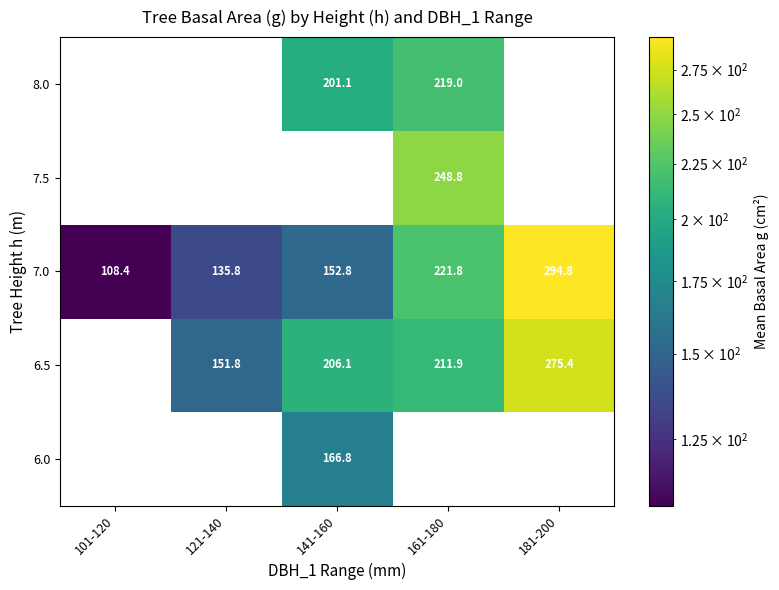

How many distinct data groups are displayed?

5